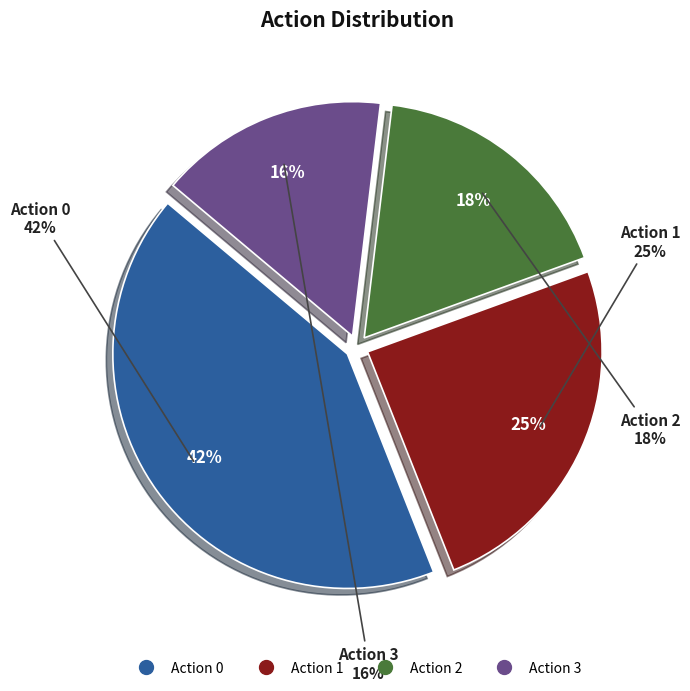

To the nearest percent, what is the difference between the largest and smallest slice percentages?

26%